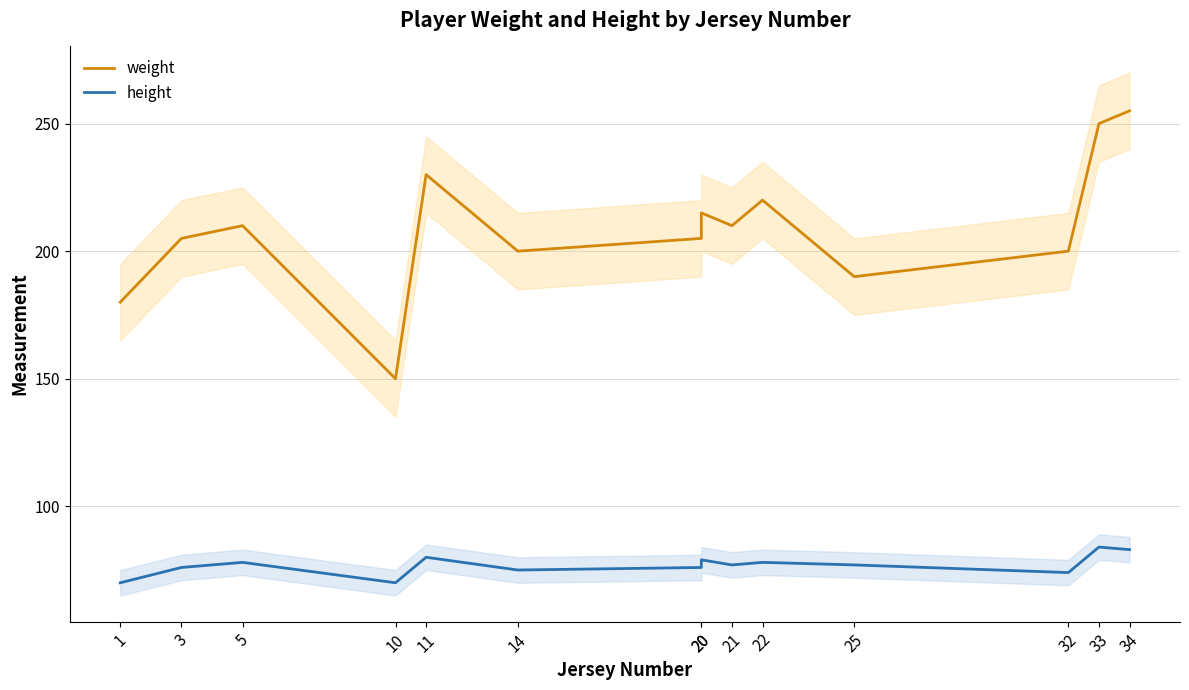

How many data points in height are above 77?

6